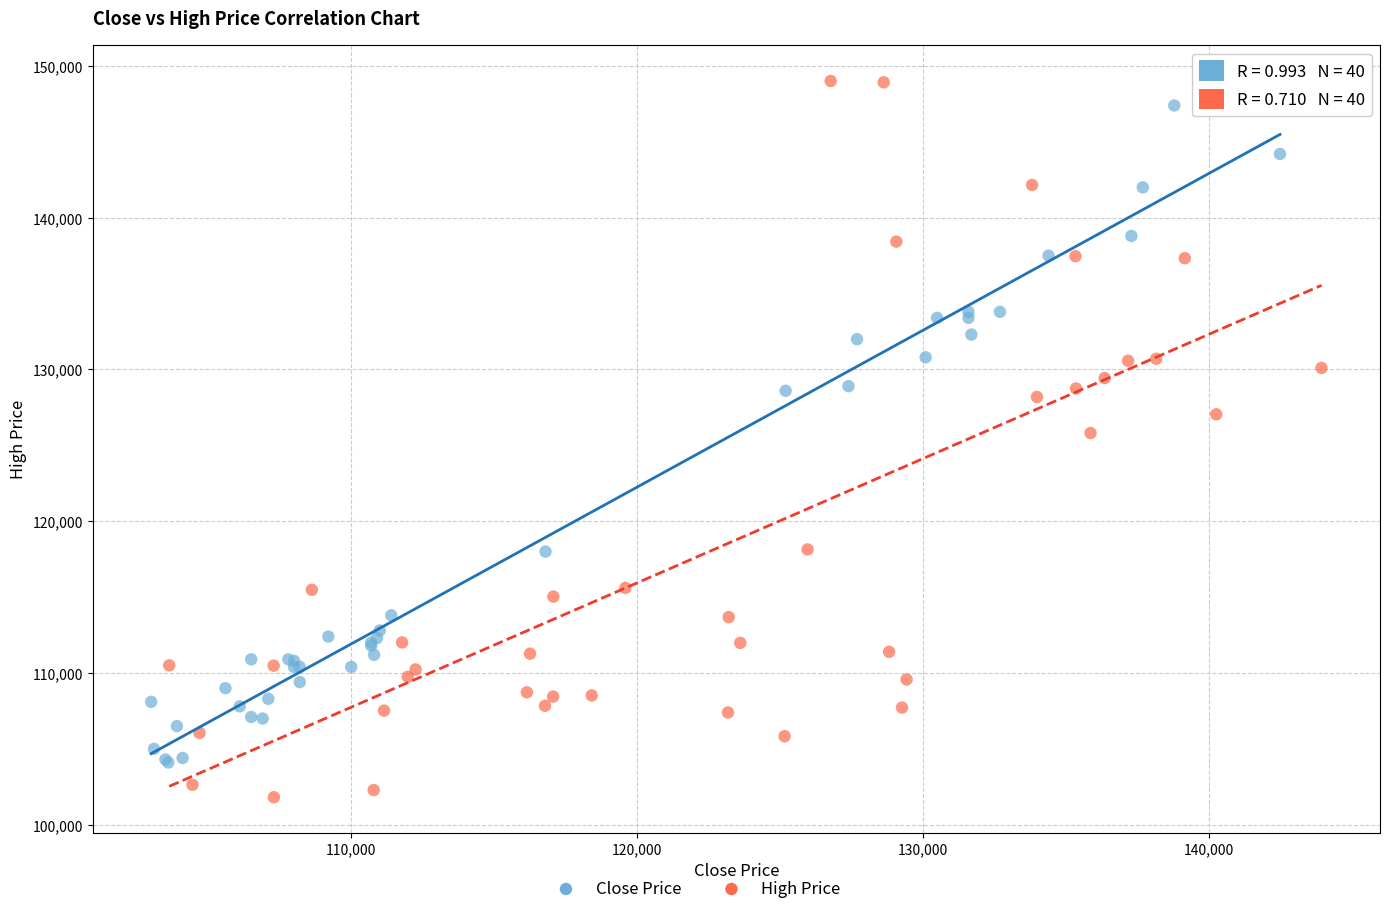

Which series has the largest Y range (max minus min)?

High Price